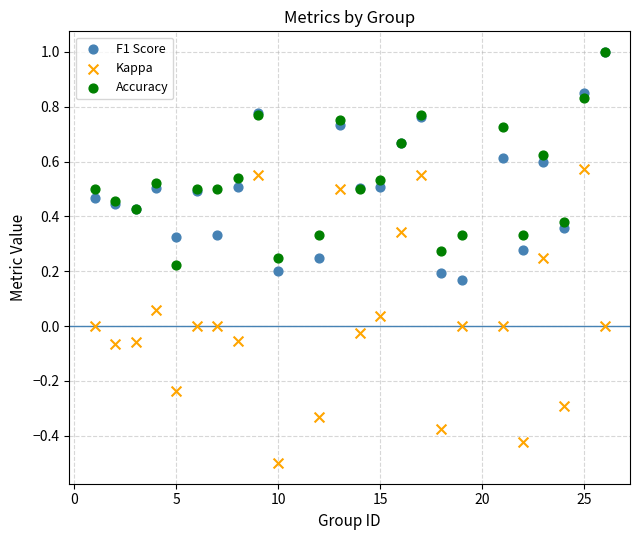

Which series has the widest spread of Y values?

Kappa